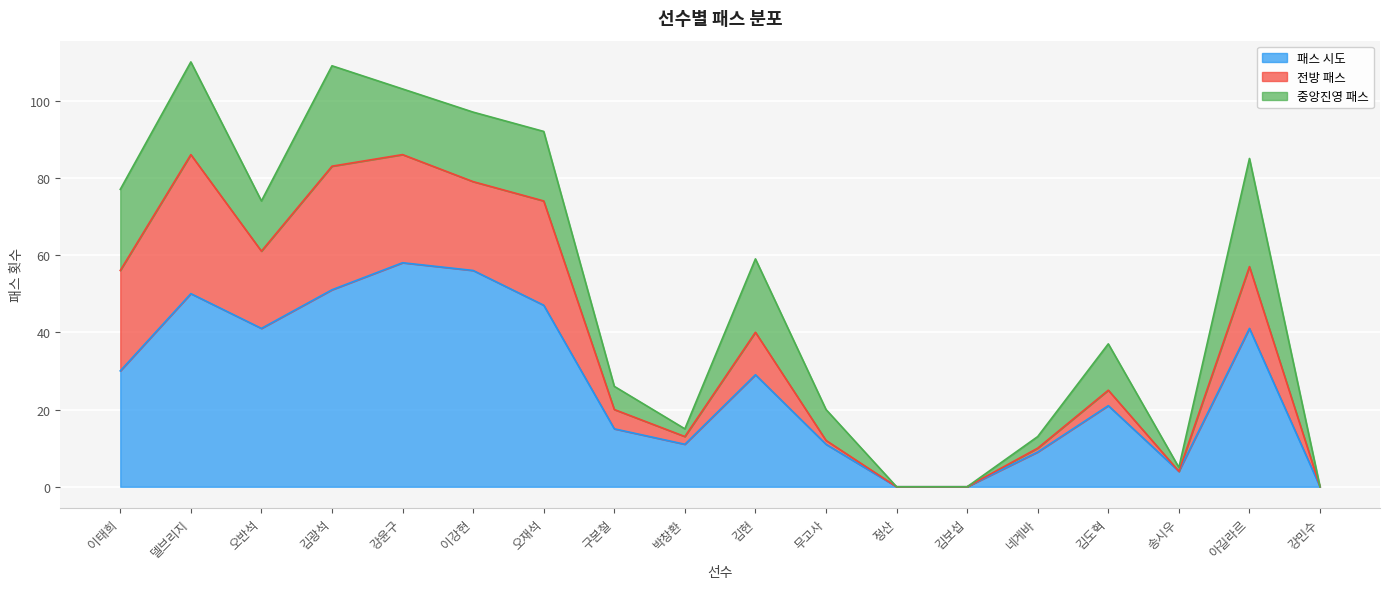

Which has a higher value, 송시우 or 무고사?

무고사